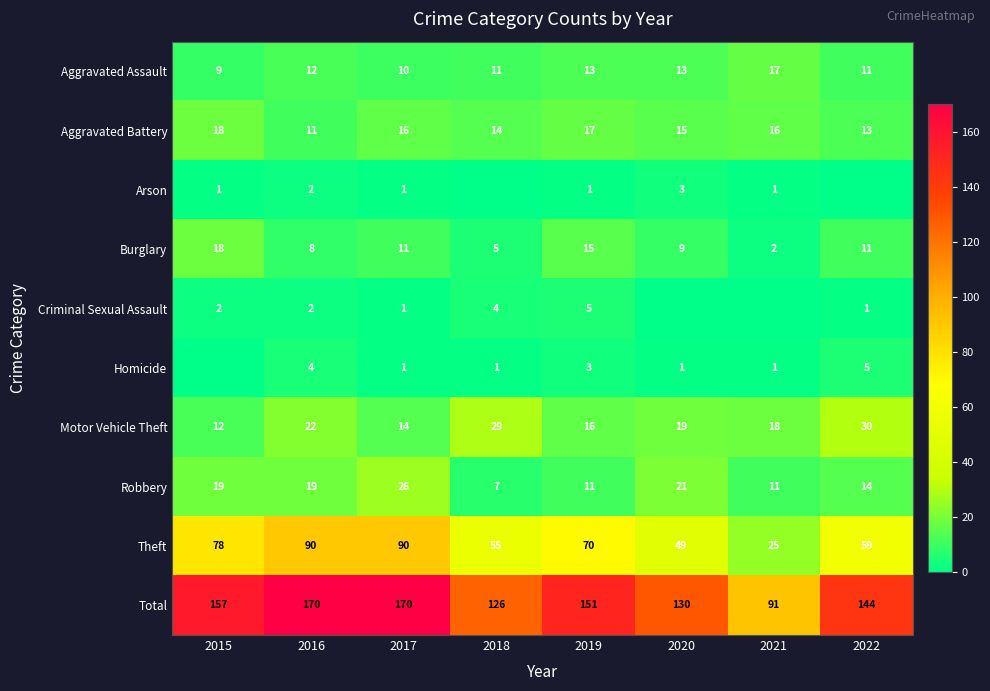

What is the difference between the Total values at 2022 and 2021?

53